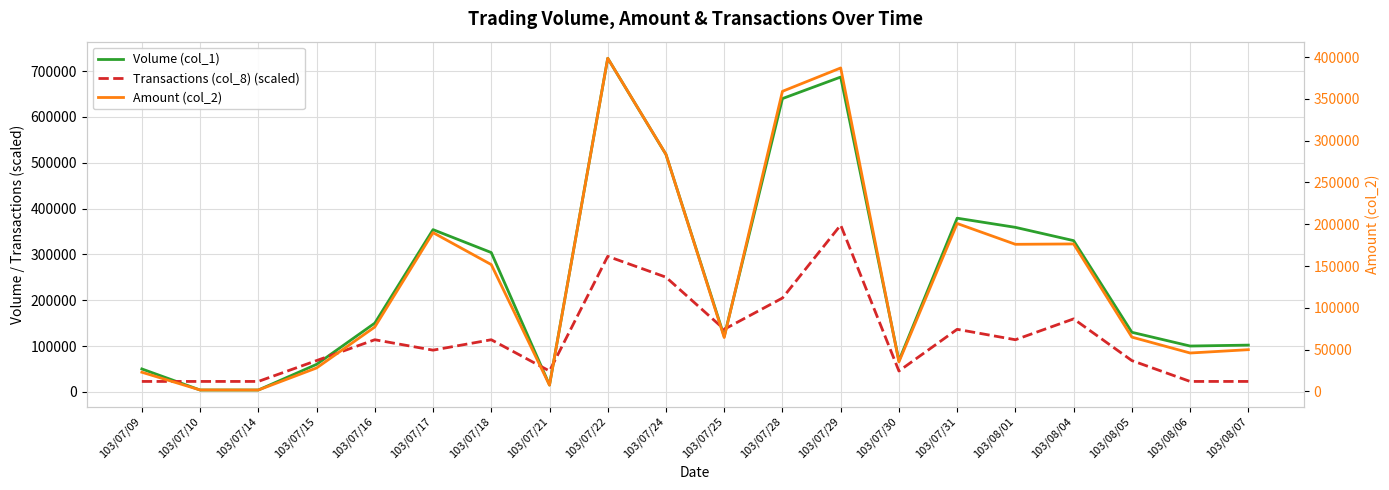

Which category has the lowest value in the Transactions (col_8) (scaled) series?

103/07/09